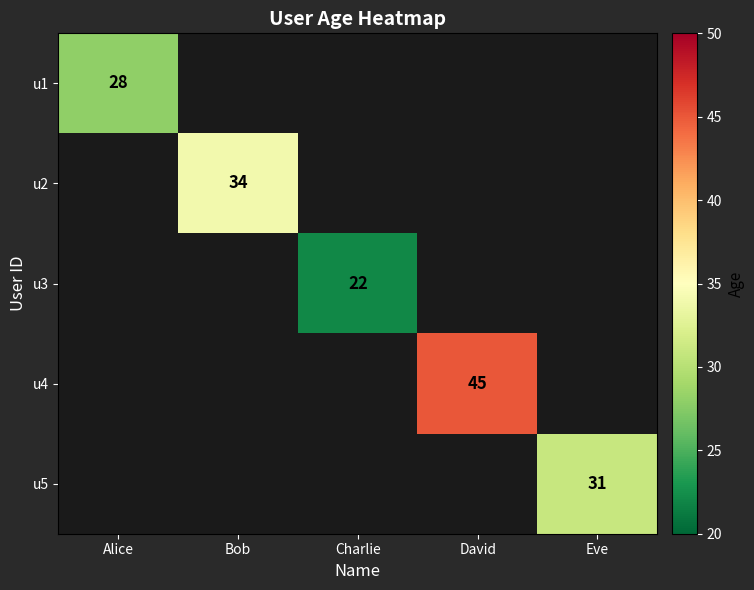

The u3 series shows 8 at Charlie. True or false?

False